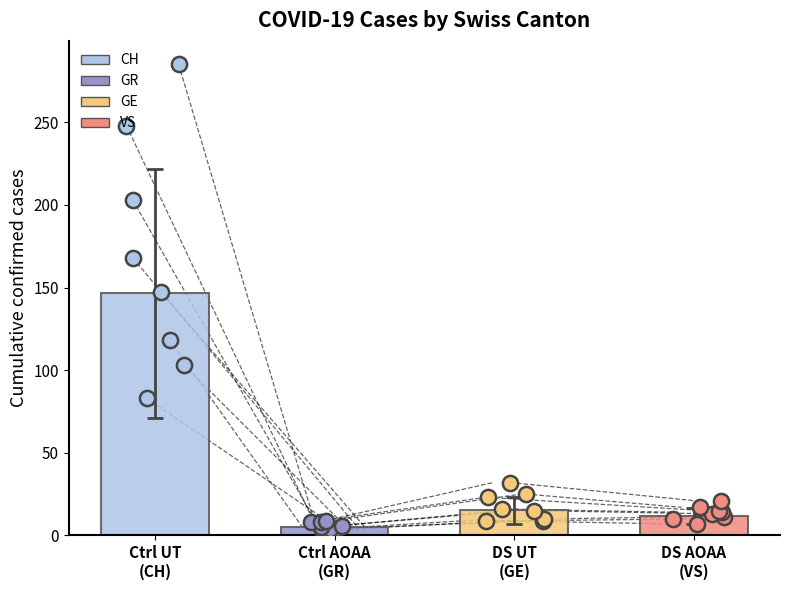

Which series has the largest Y range (max minus min)?

CH